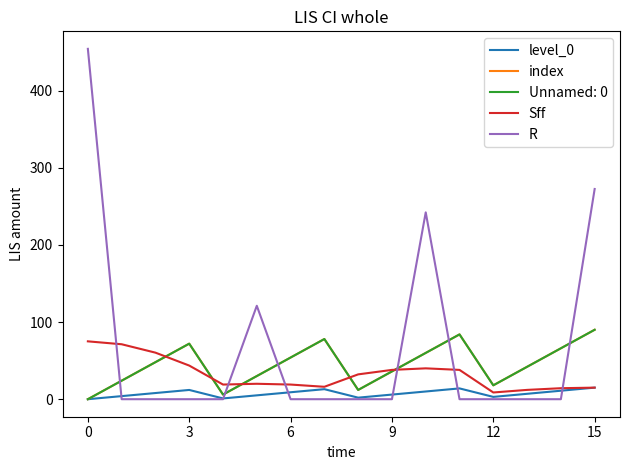

What is the label of the 10th point from the right?

6